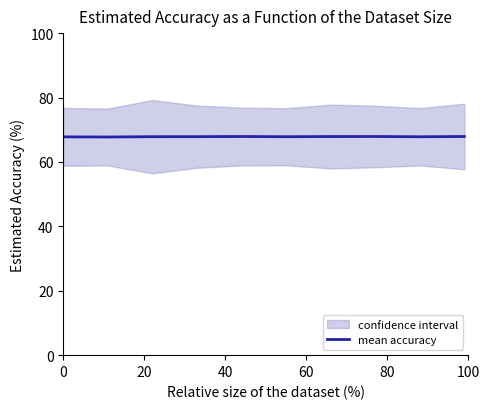

What is the lowest value of the mean accuracy series?

67.7